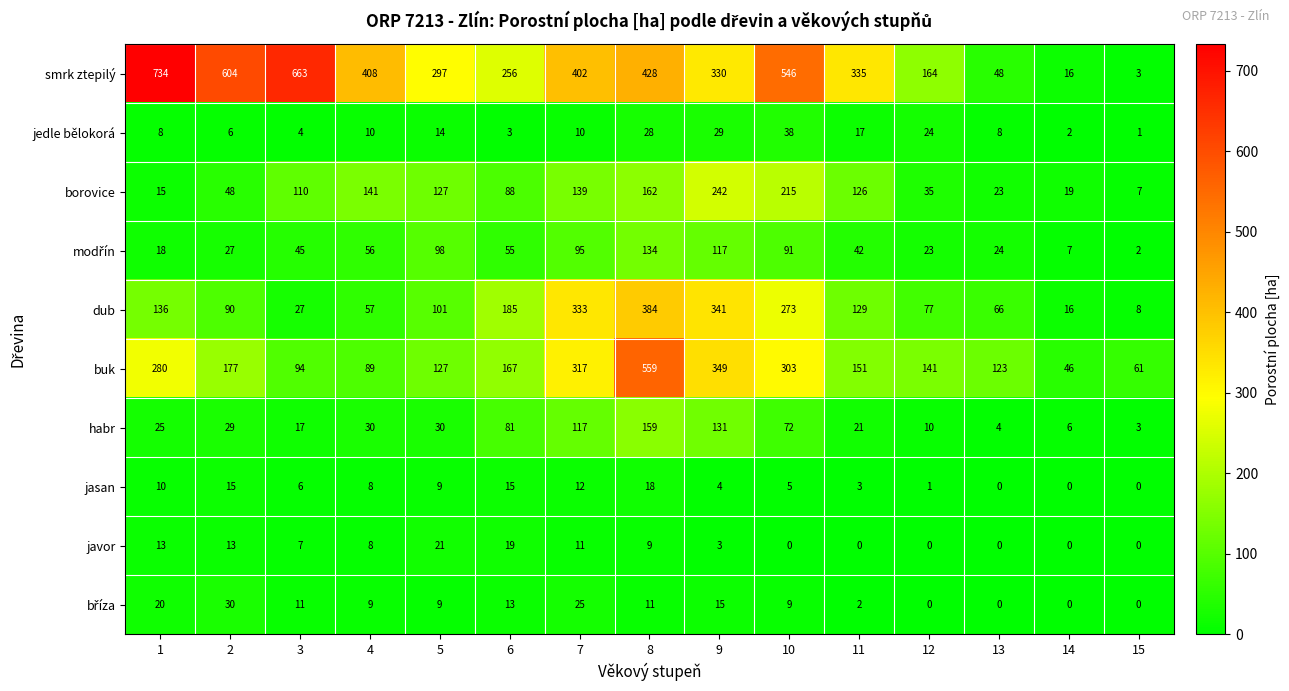

How many series are shown in this chart?

10